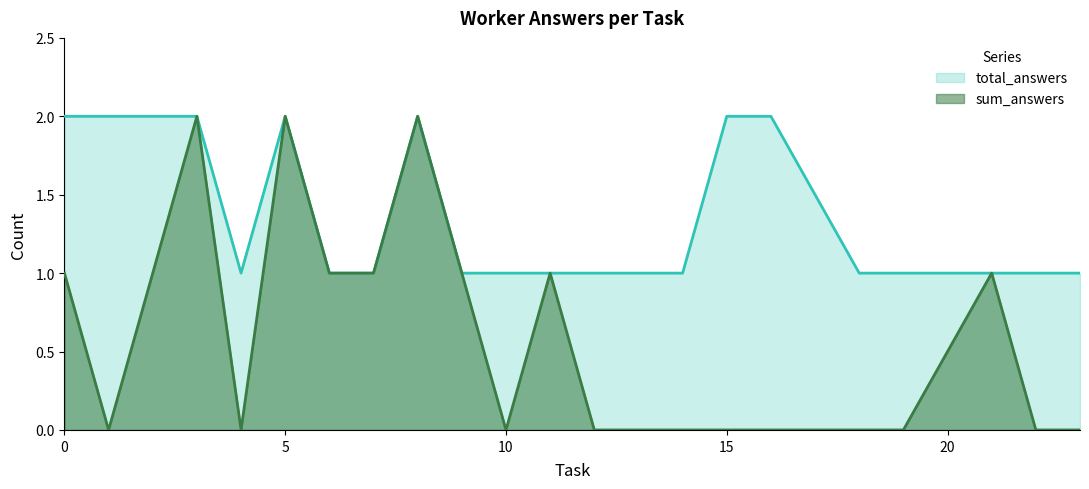

List the series in order of their overall mean, lowest first.

sum_answers, total_answers